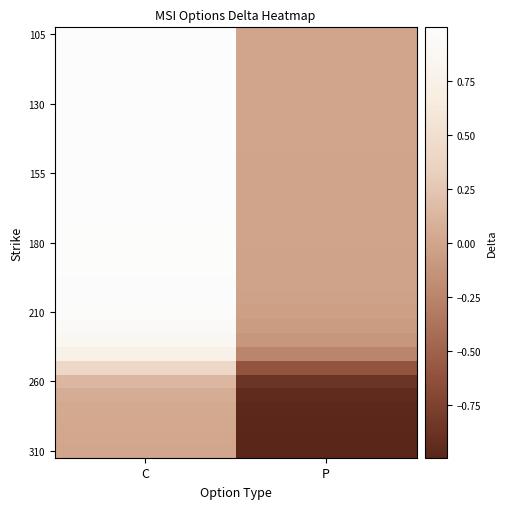

What is the smallest value displayed?

-1.0